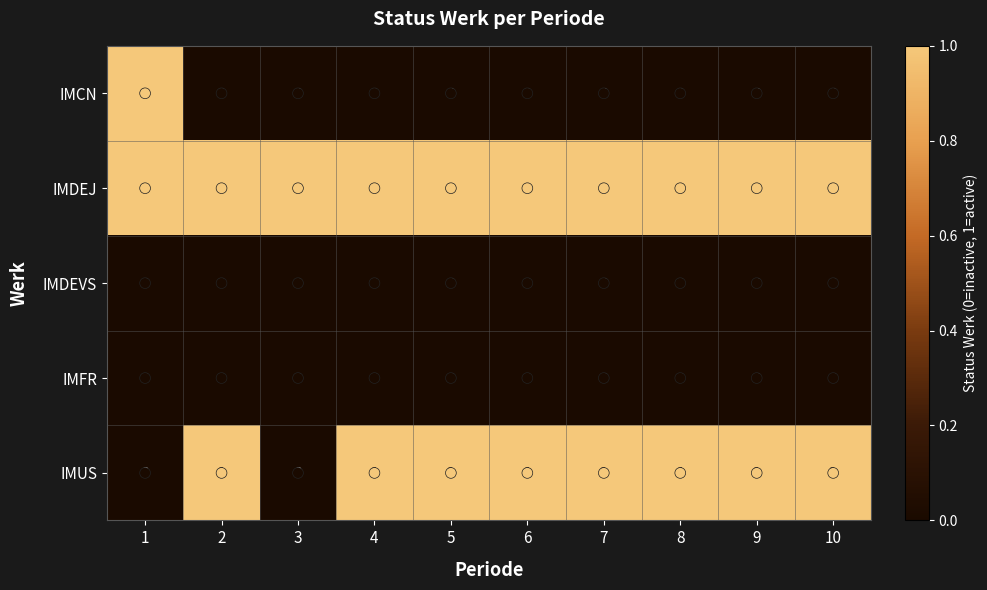

How many IMUS values are between 1 and 2?

8